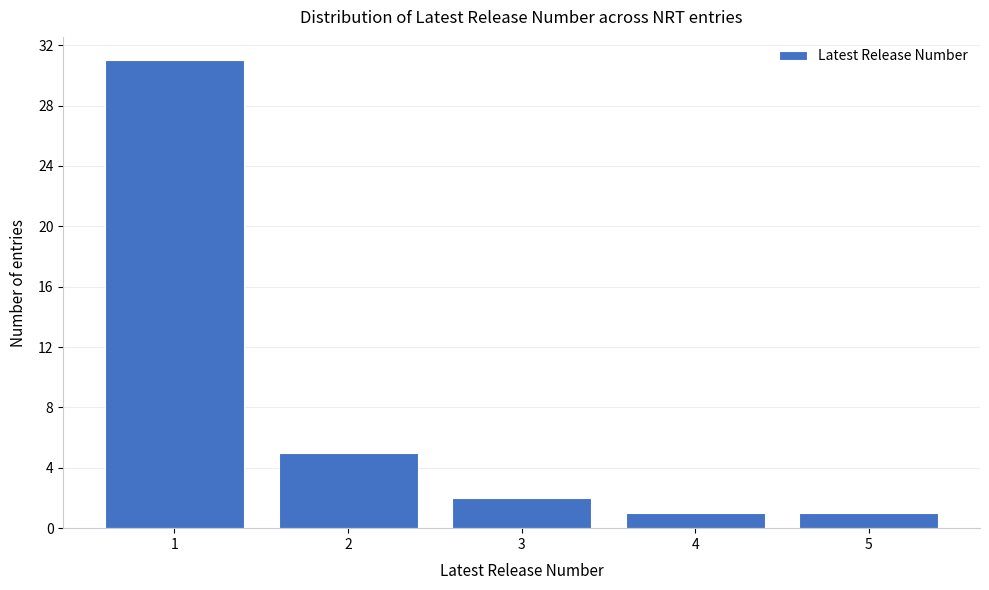

Reading right to left, list all the values displayed in this chart.

5=1	4=1	3=2	2=5	1=31